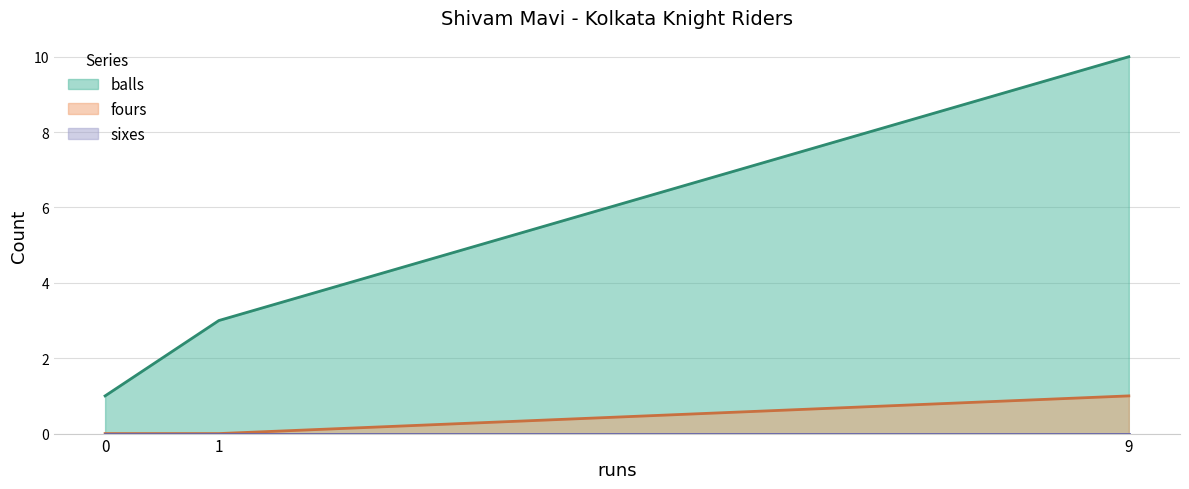

What is the total value across all series at 9?

11